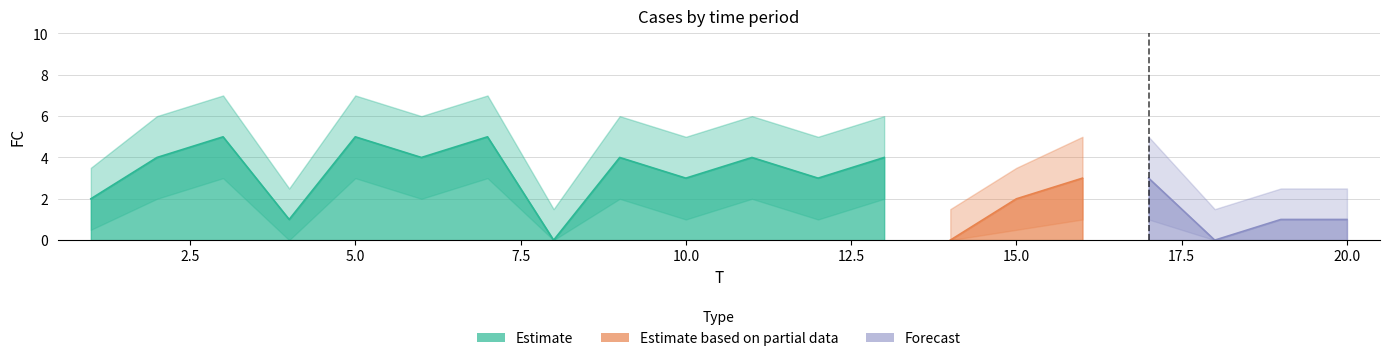

List the series in order of their peak value, lowest first.

FC_lower, FC, FC_upper